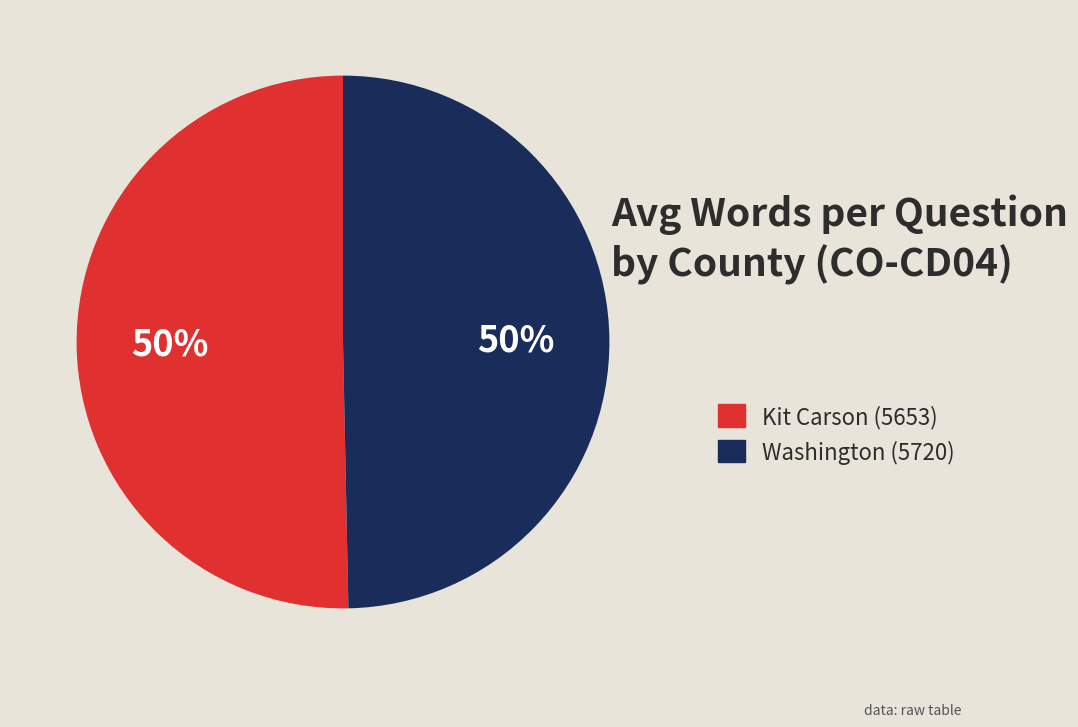

True or false: Kit Carson (5653) accounts for 50% of the total.

True